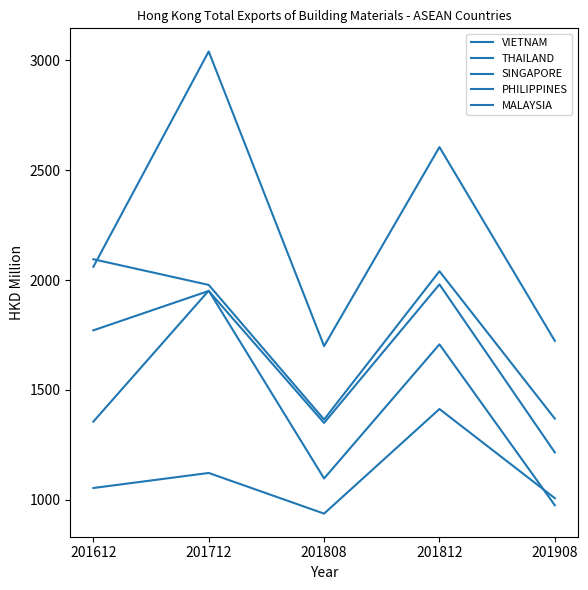

Is this an area chart (filled region under the line)?

No